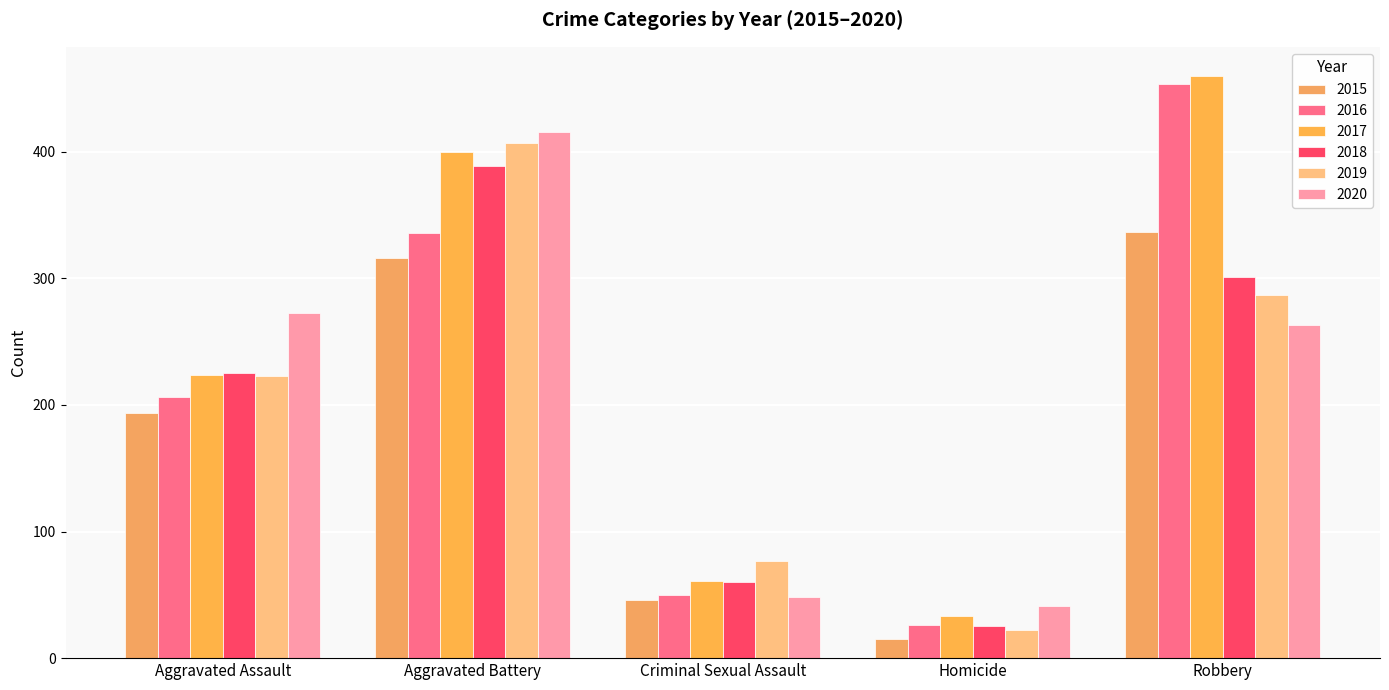

Rank the series by their maximum value, from lowest to highest.

2015, 2018, 2019, 2020, 2016, 2017